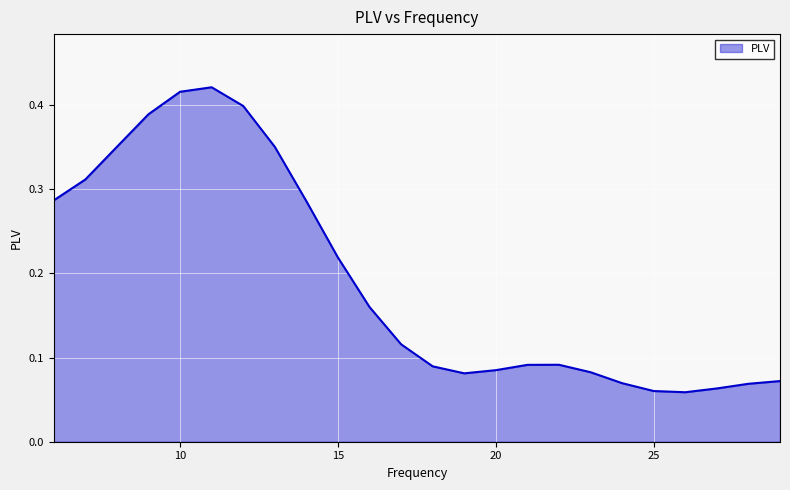

How many values are between 0 and 1?

24